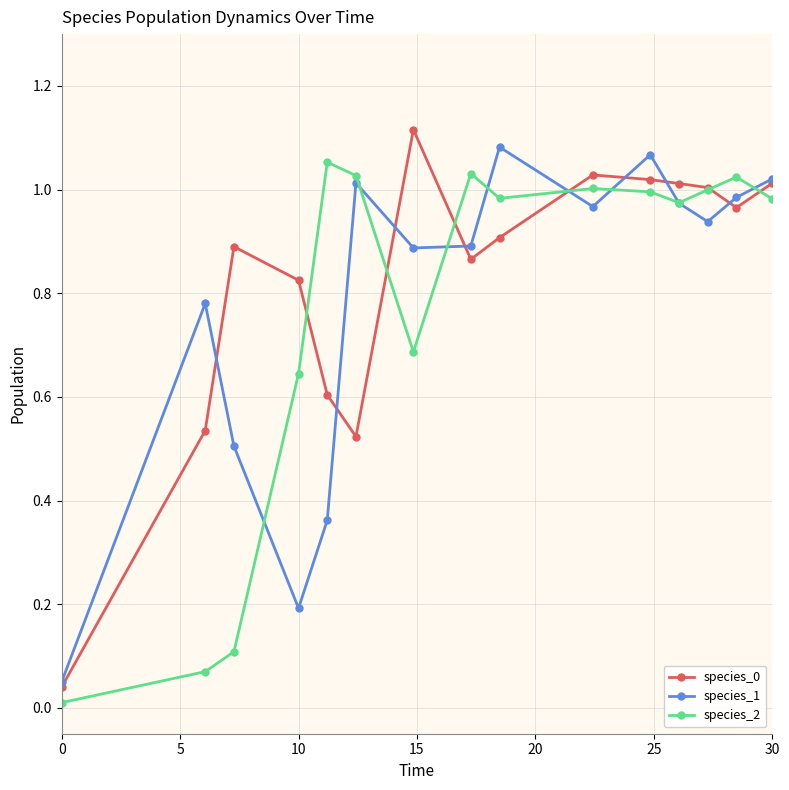

Count the number of data series in this chart.

3